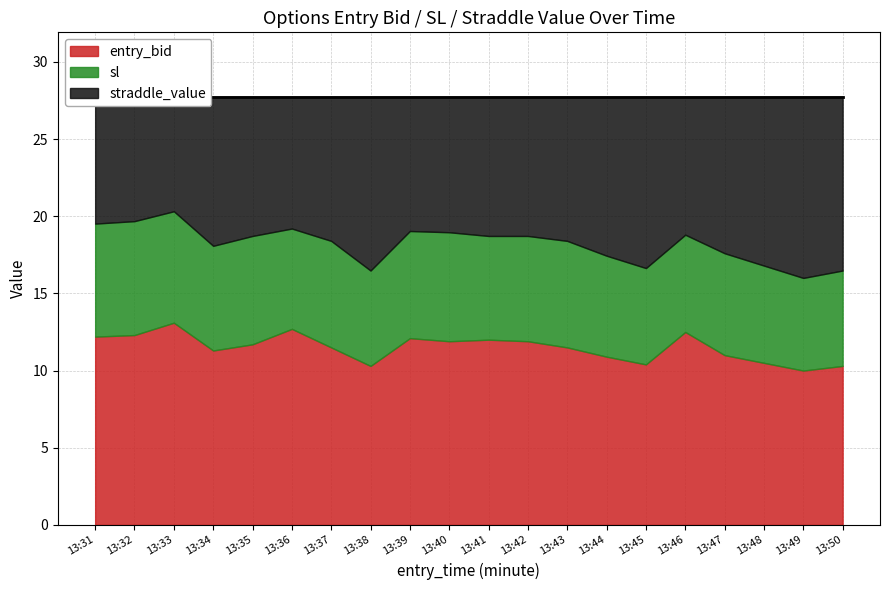

How many data points in sl are above 18?

13